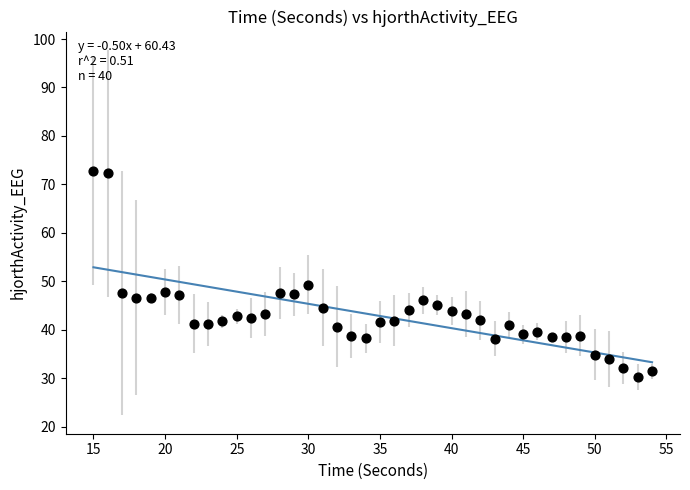

What is the range of X values (max minus min)?

39.0